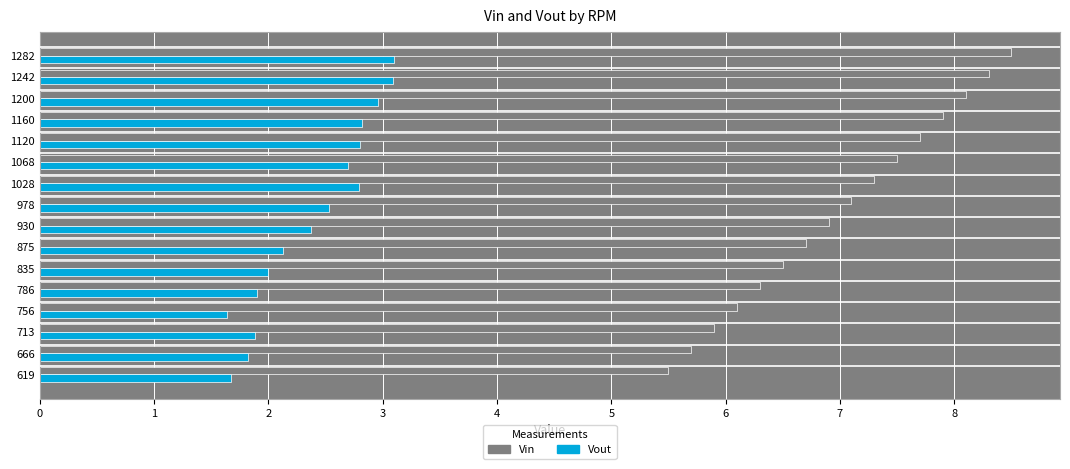

The value of Vin at 713 is 5.9. True or false?

True